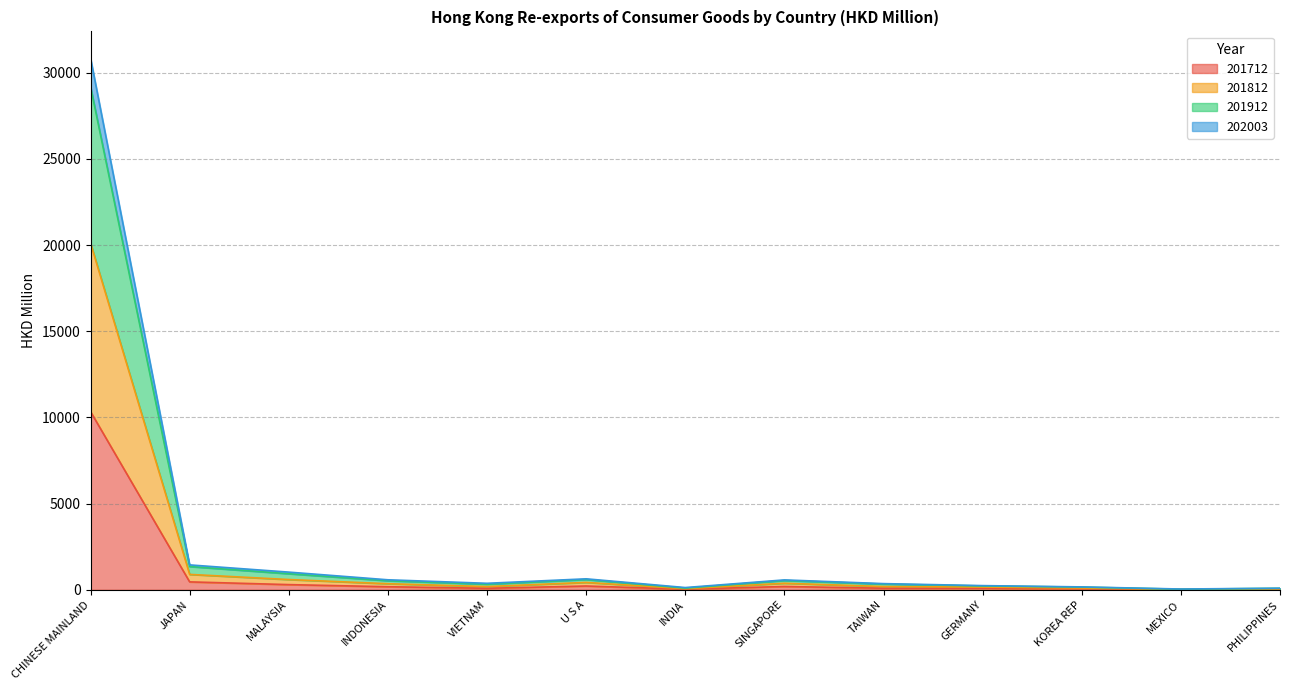

Is it true that 201712 equals 3121.6 at CHINESE MAINLAND?

False